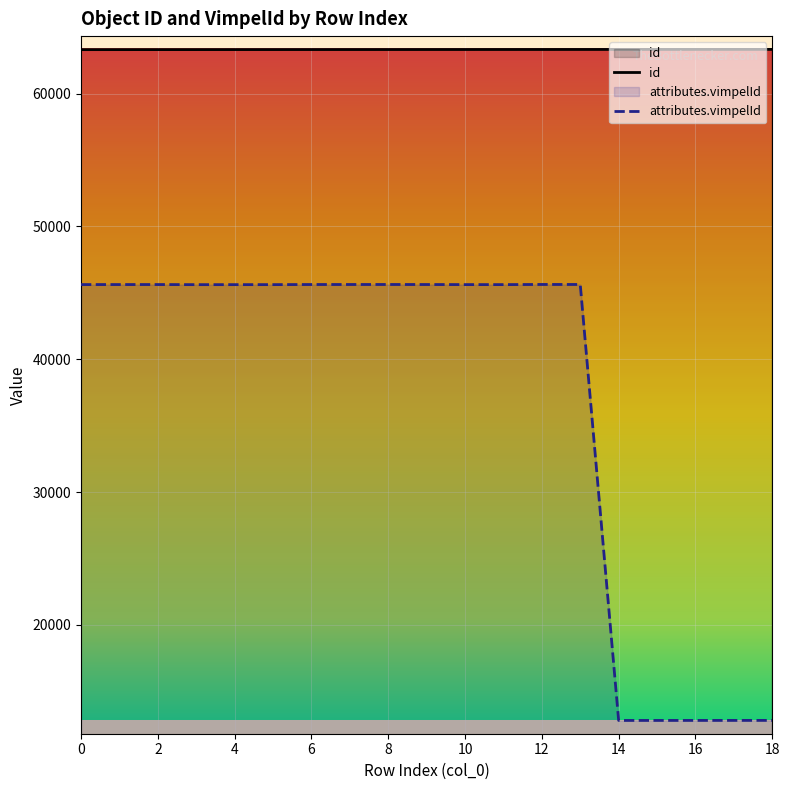

Count the number of categories in the chart.

19